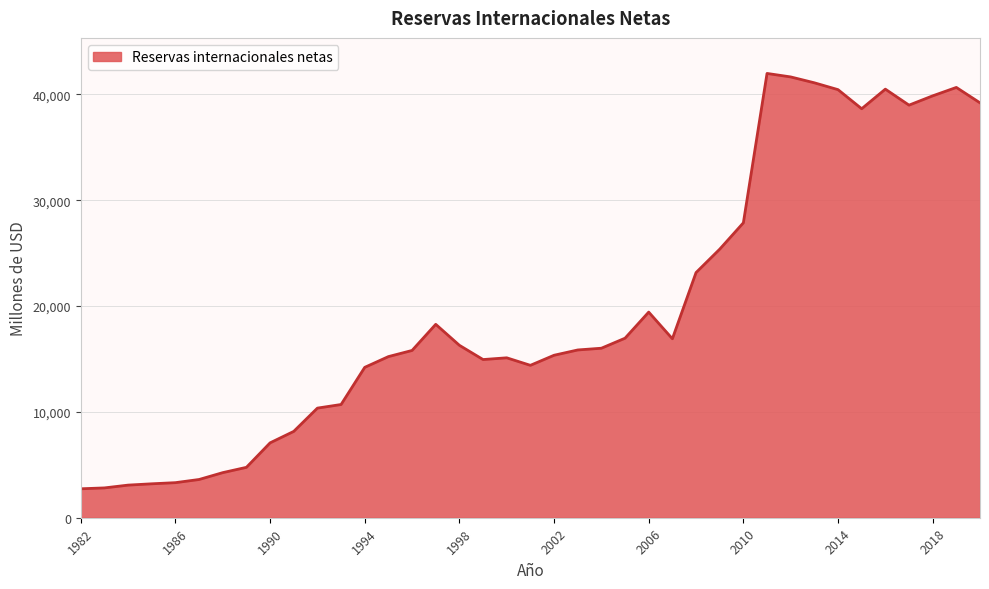

True or false: the data has more than 2 interior local peaks.

True